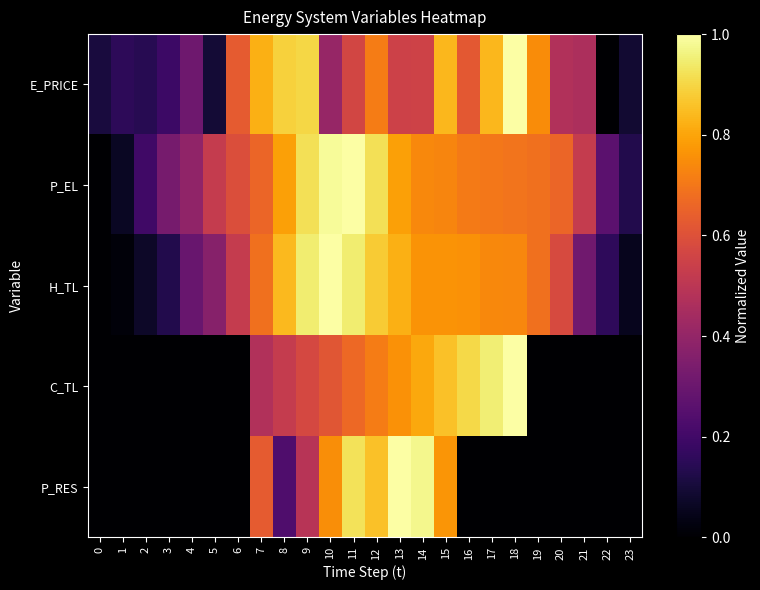

List the series in order of their peak value, highest first.

E_PRICE, P_EL, H_TL, C_TL, P_RES